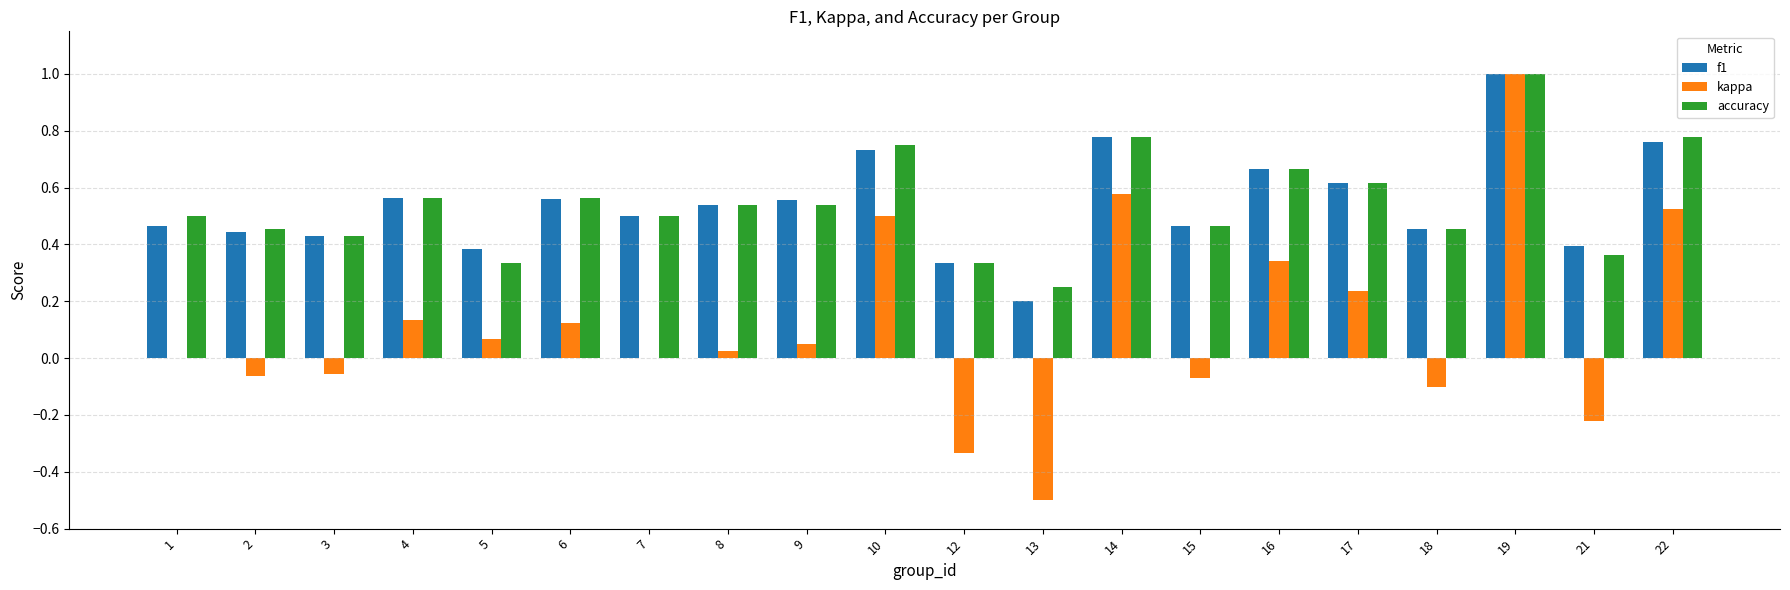

Which series has the widest spread of values?

kappa